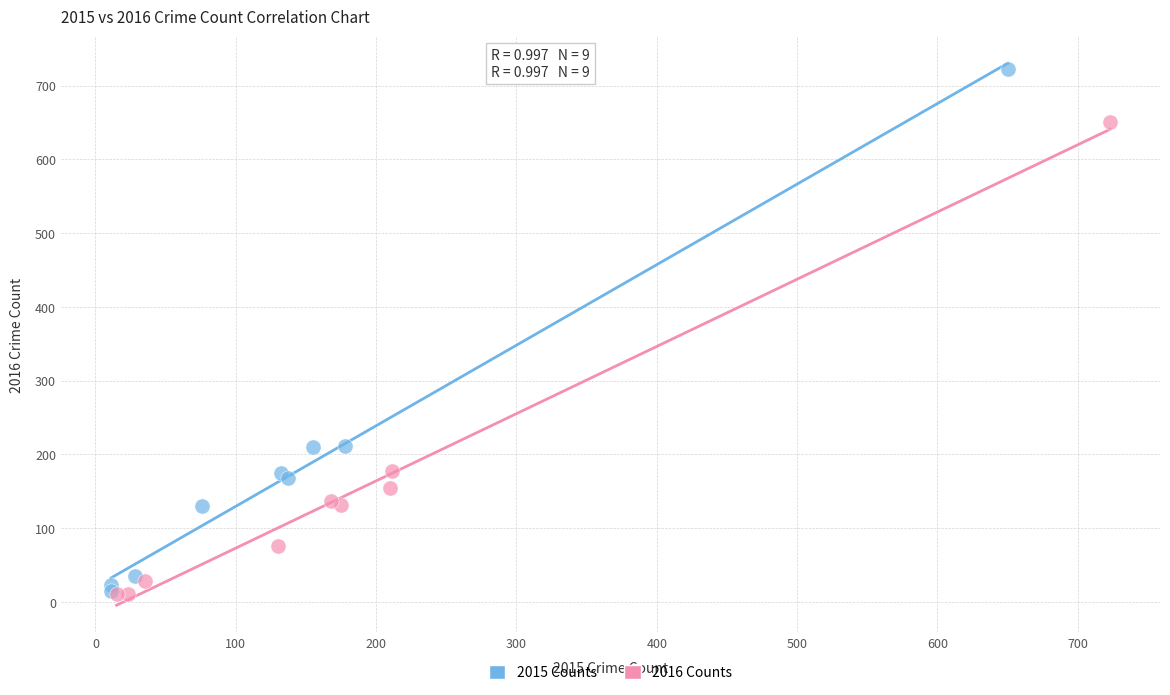

Which series contains the highest Y value?

2015 Counts